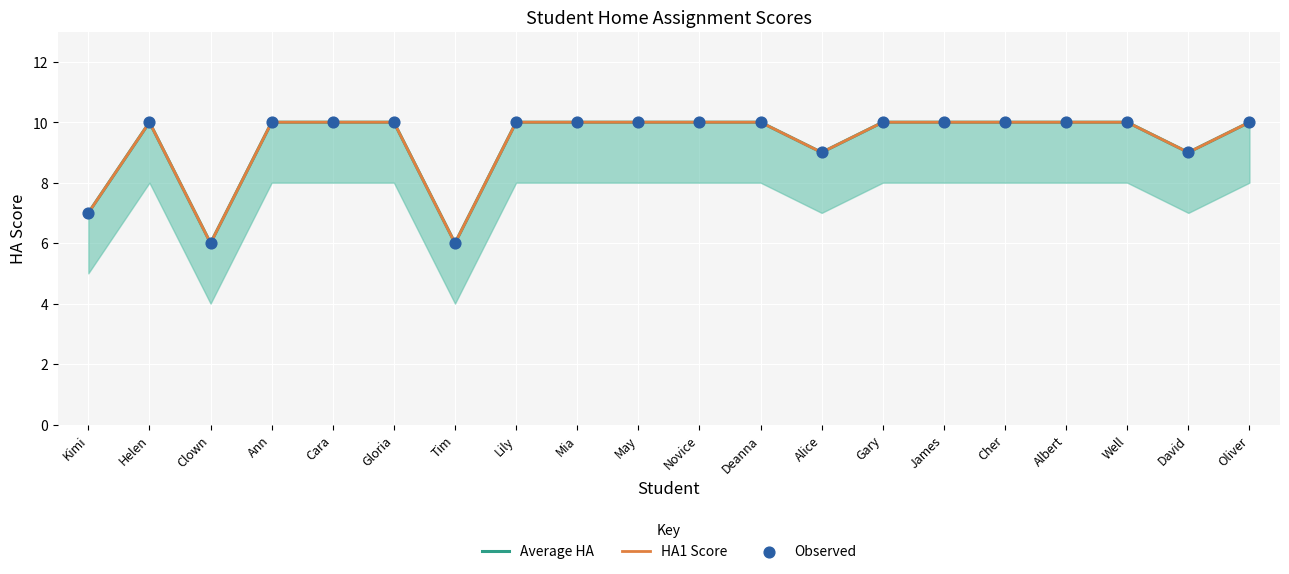

At which category is the sum across all series the highest?

Helen